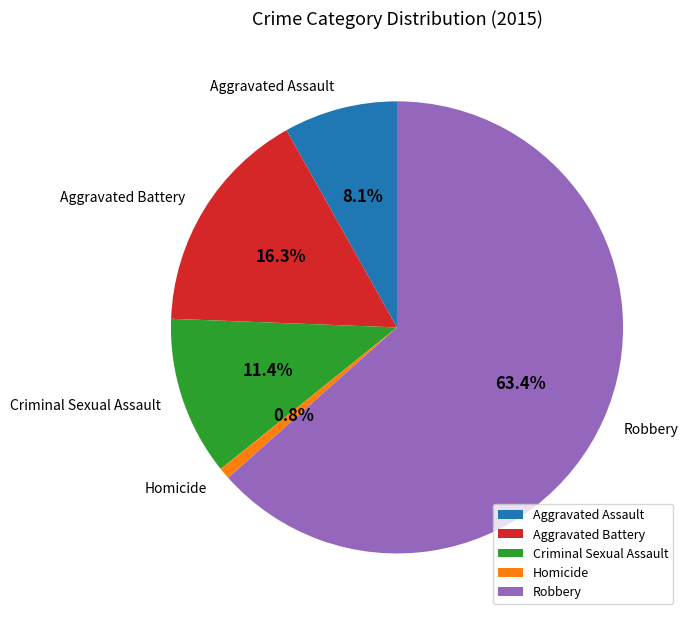

True or false: Aggravated Battery accounts for 3% of the total.

False